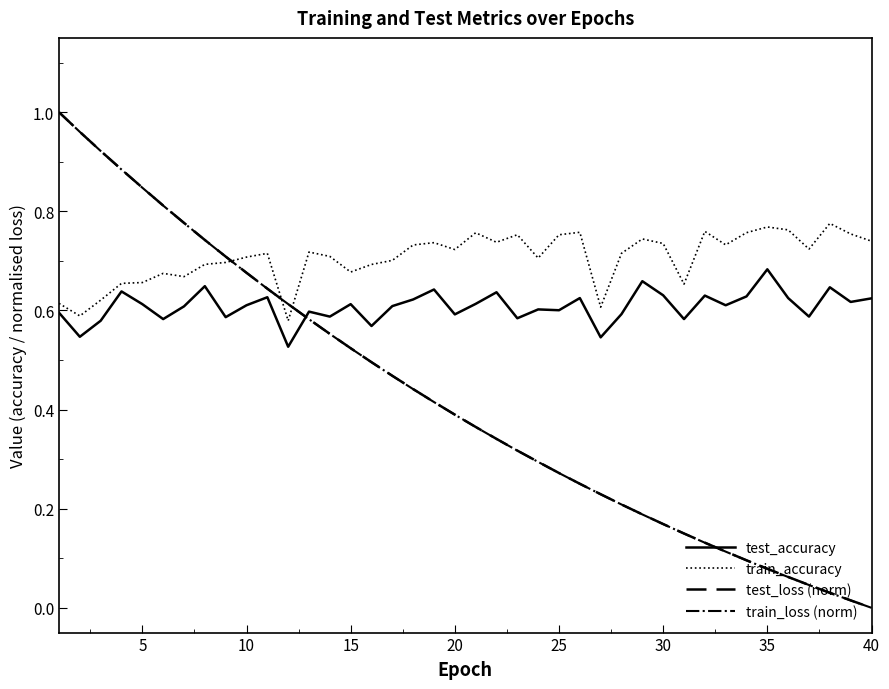

Which series has the largest total across all categories?

train_accuracy